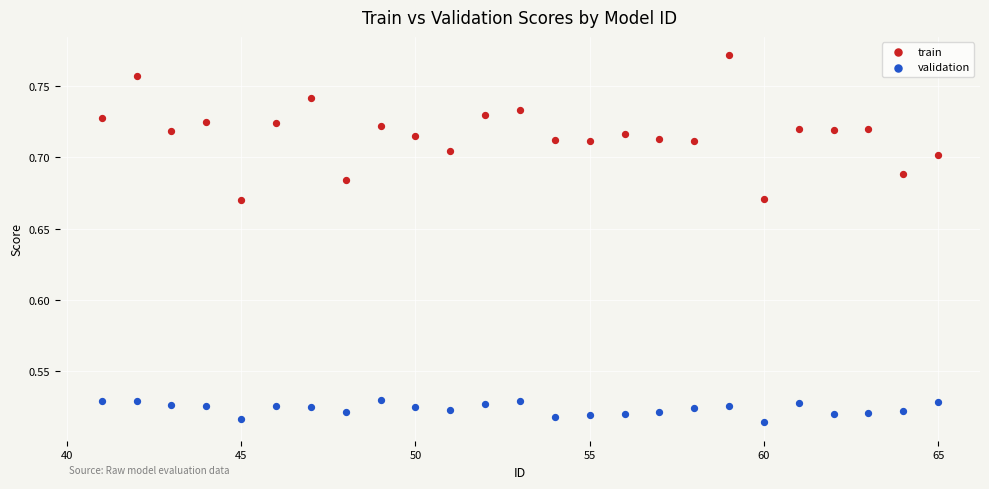

Which series reaches the minimum Y coordinate?

validation